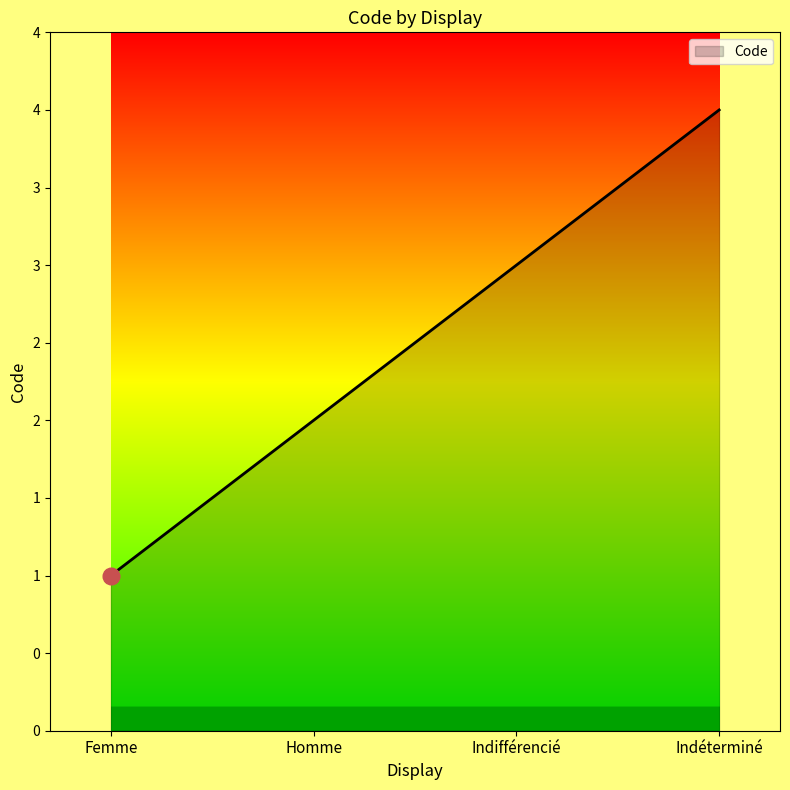

Does the chart have visible grid lines?

No